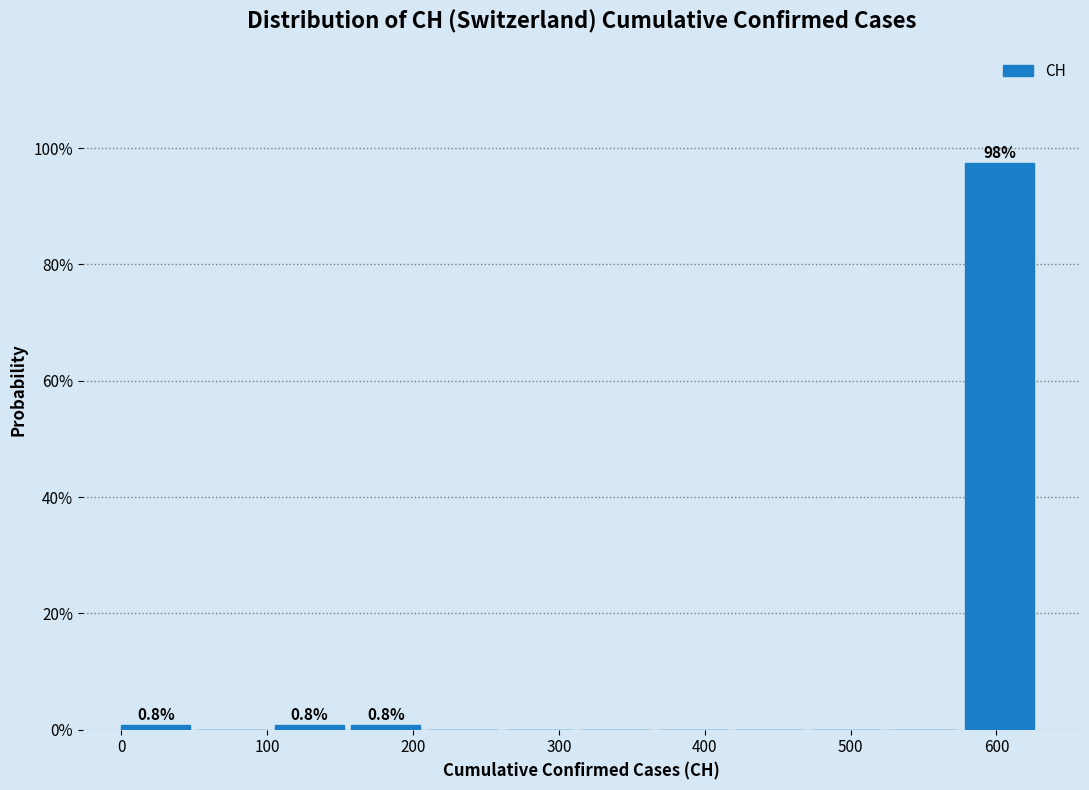

Over which range of the x-axis is the bar tallest?

580 to 630